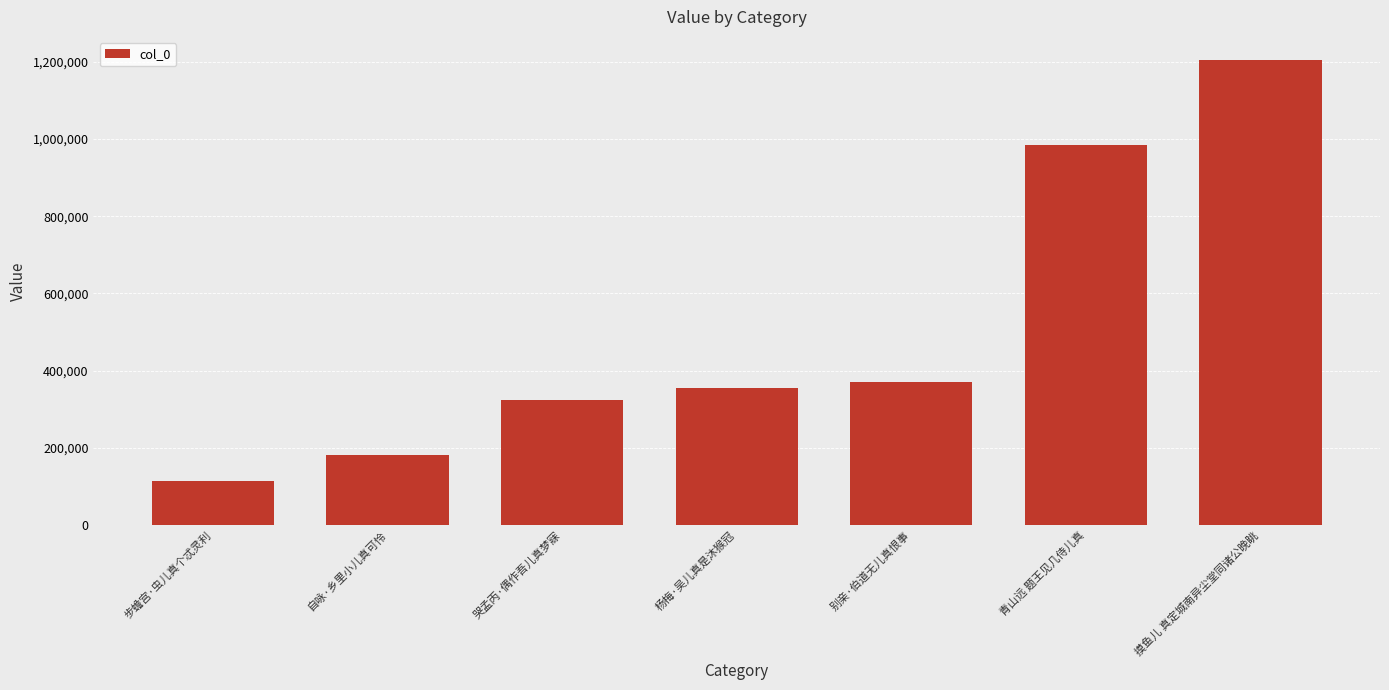

What is the sum of the values at 自咏·乡里小儿真可怜 and 青山远 题王见几侍儿真?

1164119